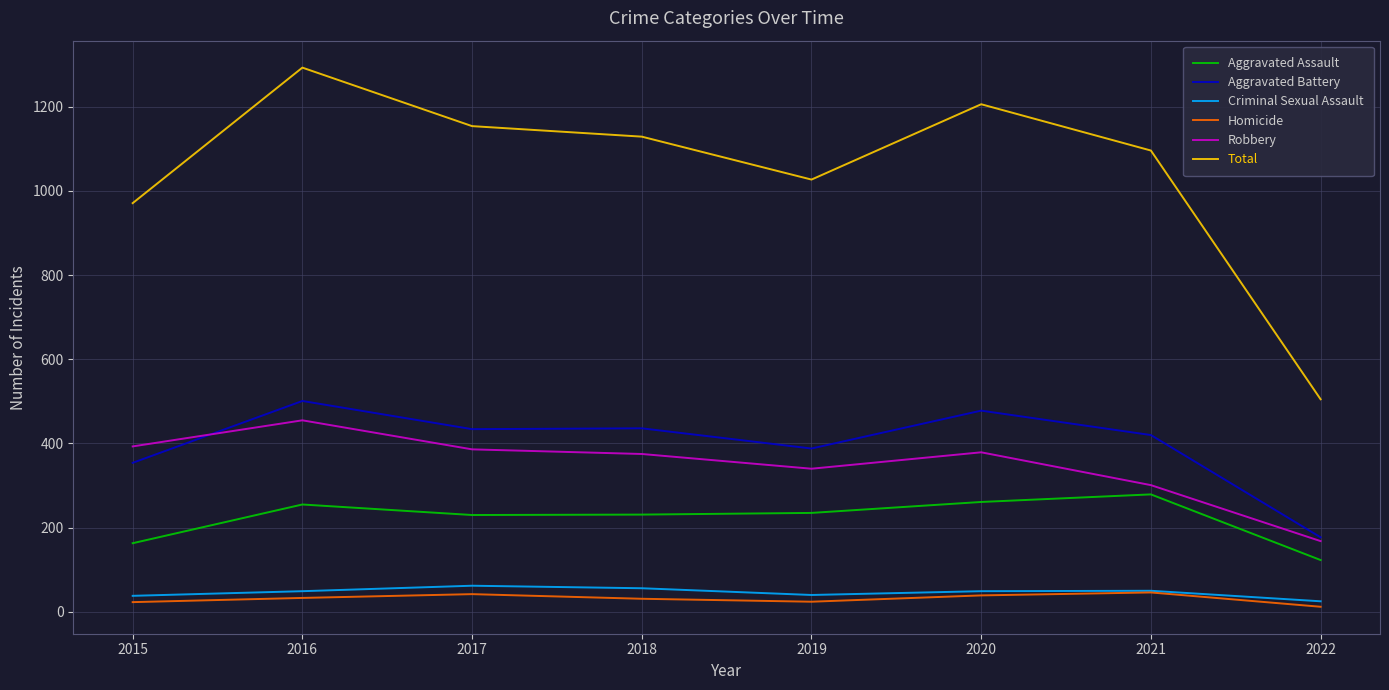

Which series has the largest total across all categories?

Total